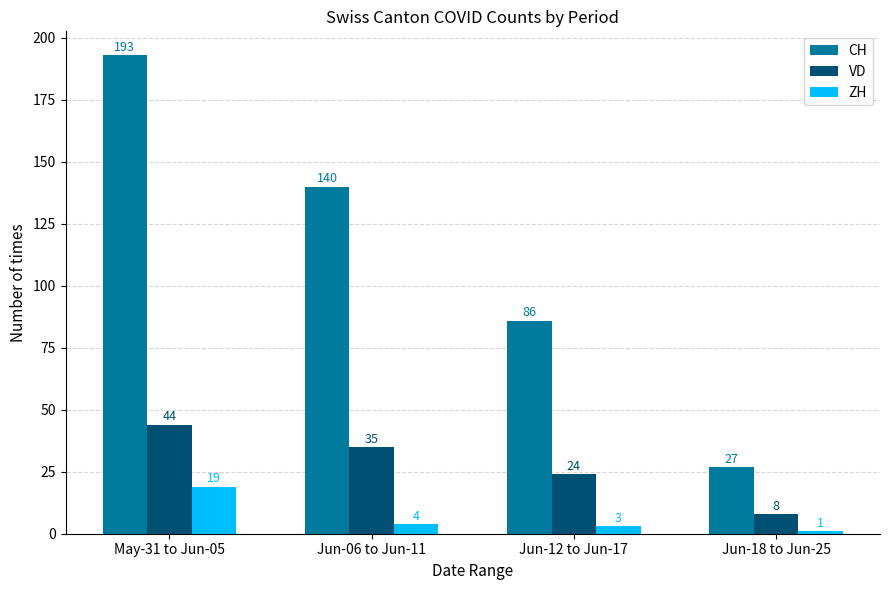

Between May-31 to Jun-05 and Jun-06 to Jun-11, which series saw the biggest shift?

CH